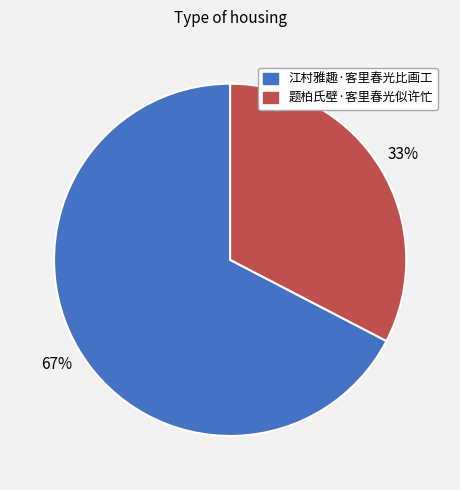

Which slice is the smallest?

题柏氏壁·客里春光似许忙